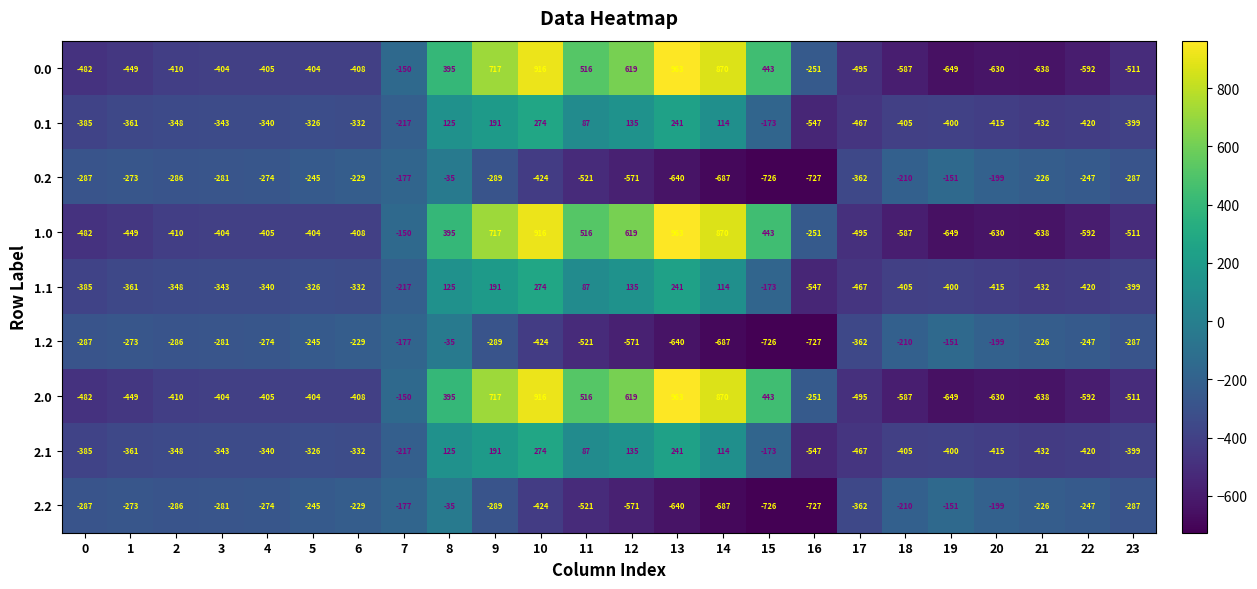

How many series are shown in this chart?

9